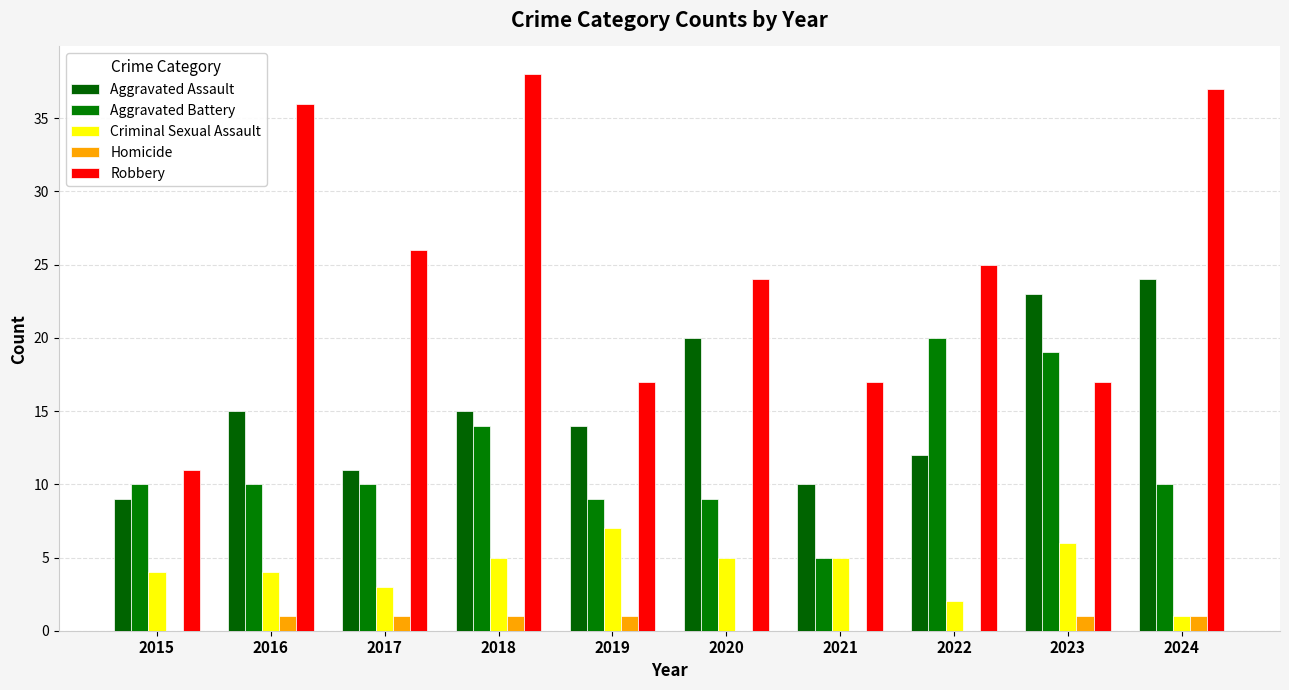

The value of Robbery at 2023 is 7. True or false?

False